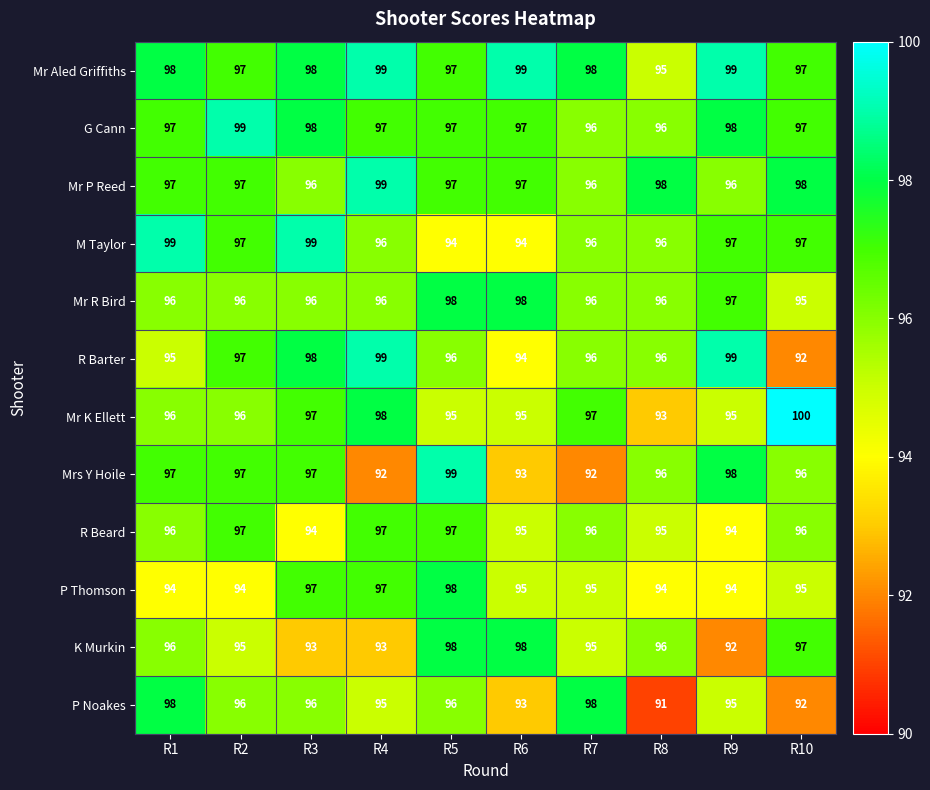

Which series has the largest total across all categories?

Mr Aled Griffiths